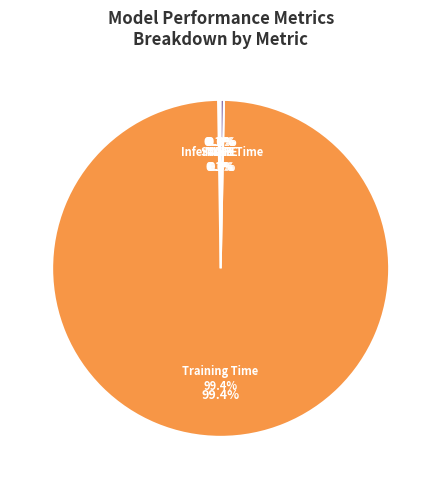

How much of the chart is everything except SMAPE?

99.9%